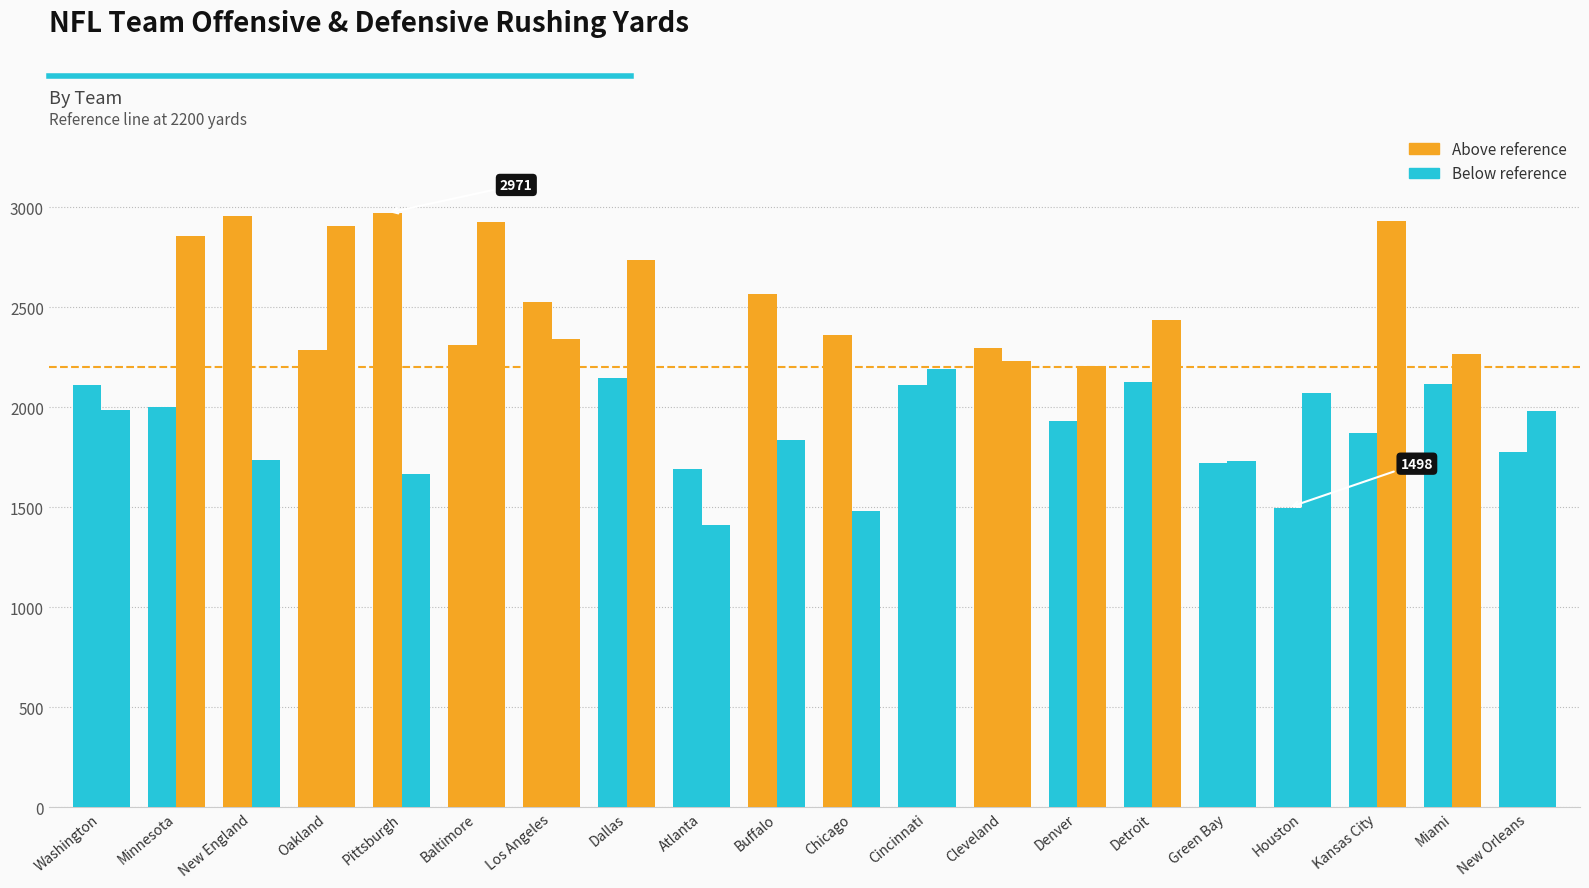

How many series are shown in this chart?

2